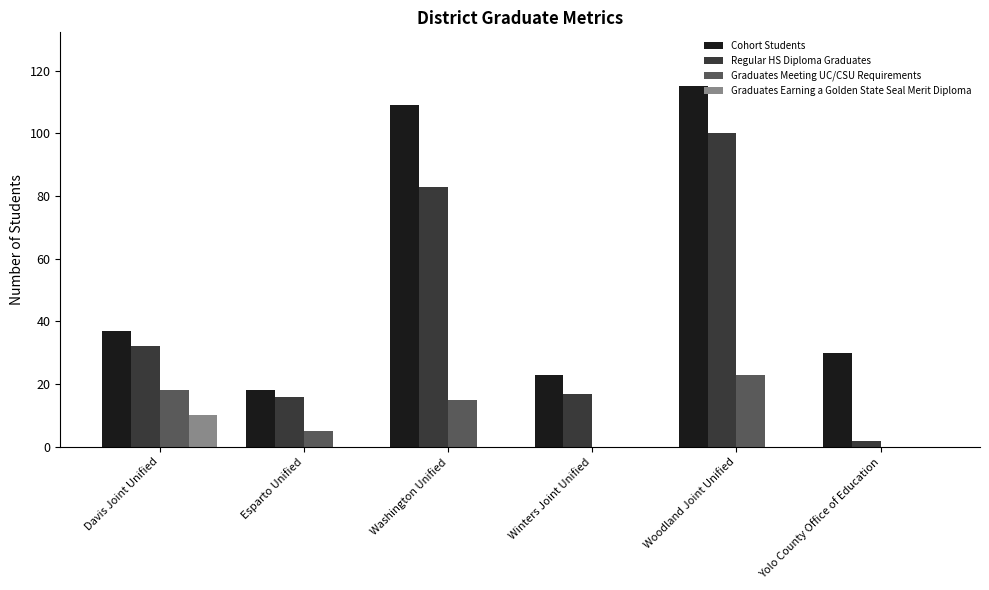

What are all the series names shown in the legend?

Cohort Students, Regular HS Diploma Graduates, Graduates Meeting UC/CSU Requirements, Graduates Earning a Golden State Seal Merit Diploma